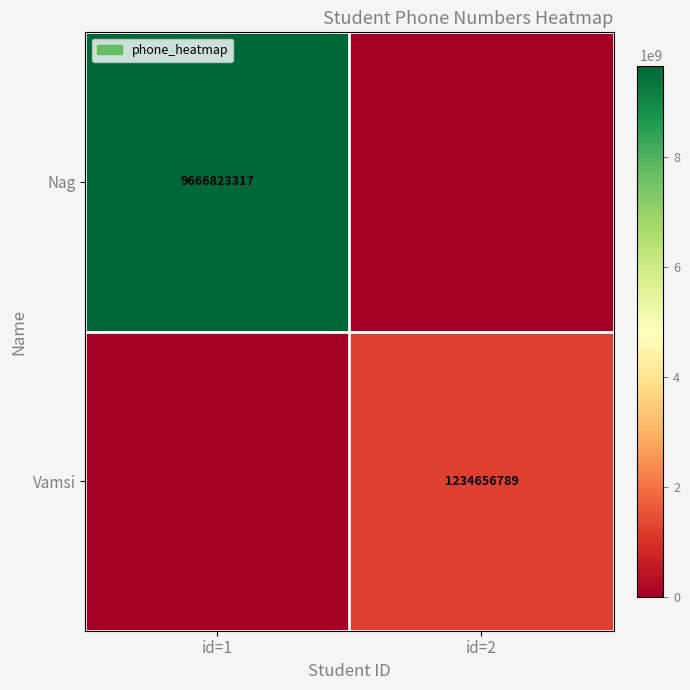

The value of Nag at id=1 is 9666823317. True or false?

True